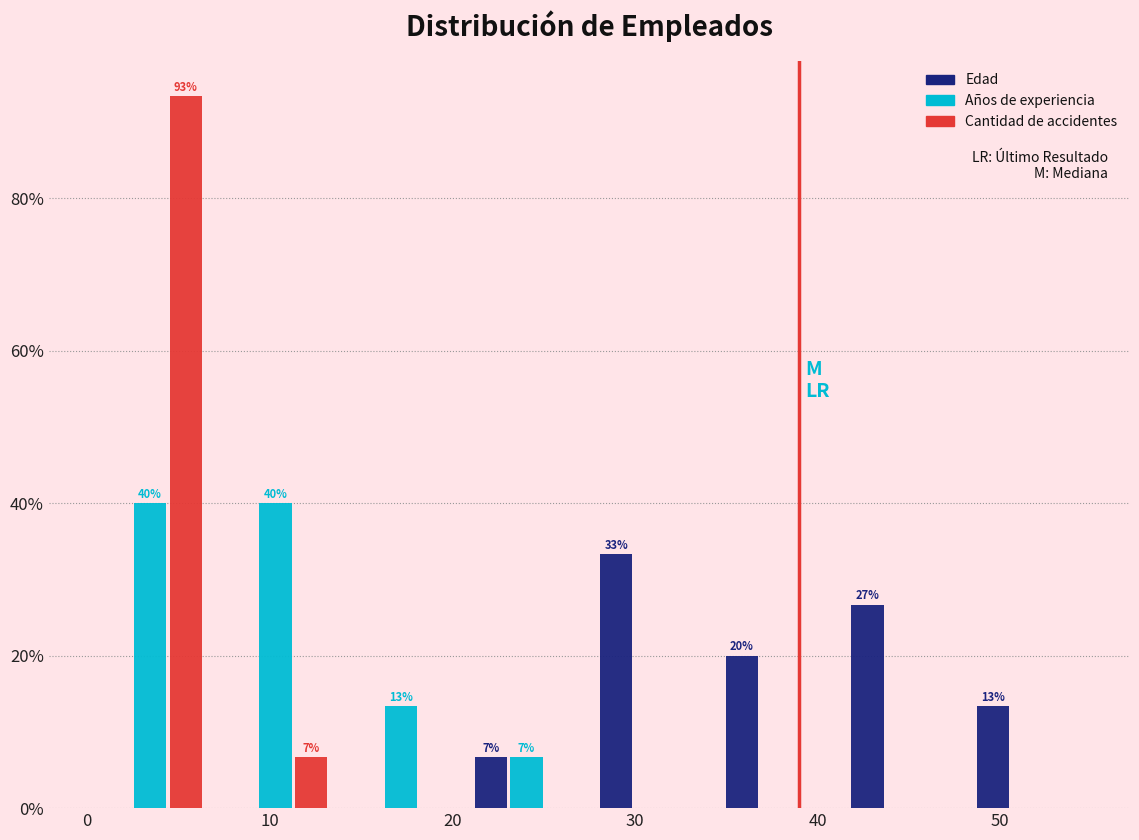

In the Edad series, which range on the x-axis has the tallest bar?

28 to 34